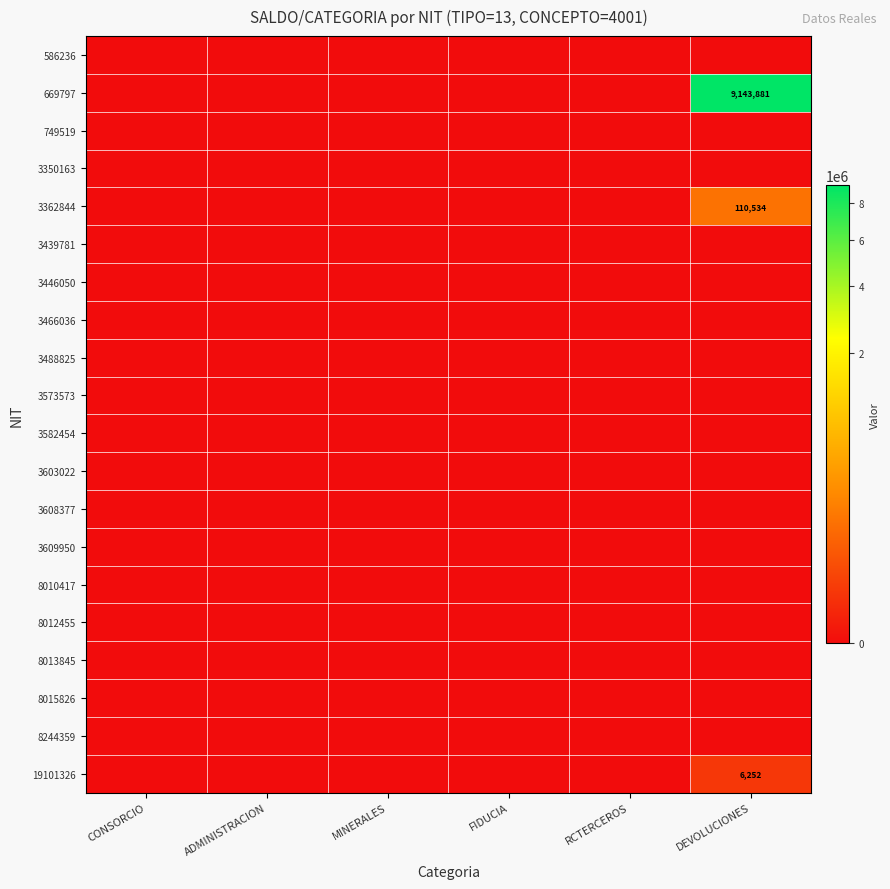

Rank the categories by 3466036 value from lowest to highest.

CONSORCIO, ADMINISTRACION, MINERALES, FIDUCIA, RCTERCEROS, DEVOLUCIONES